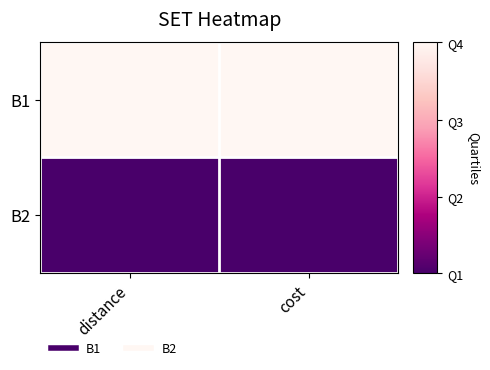

At which category does the chart reach its minimum across all series?

distance